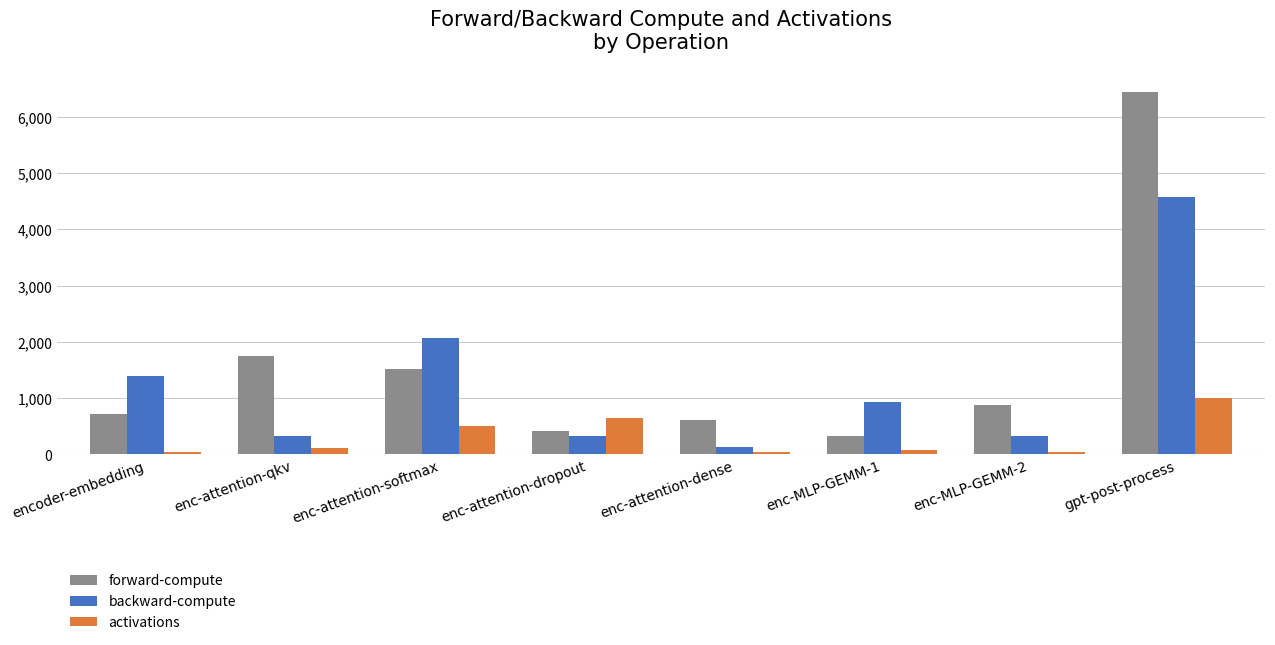

Which series has the largest total across all categories?

forward-compute